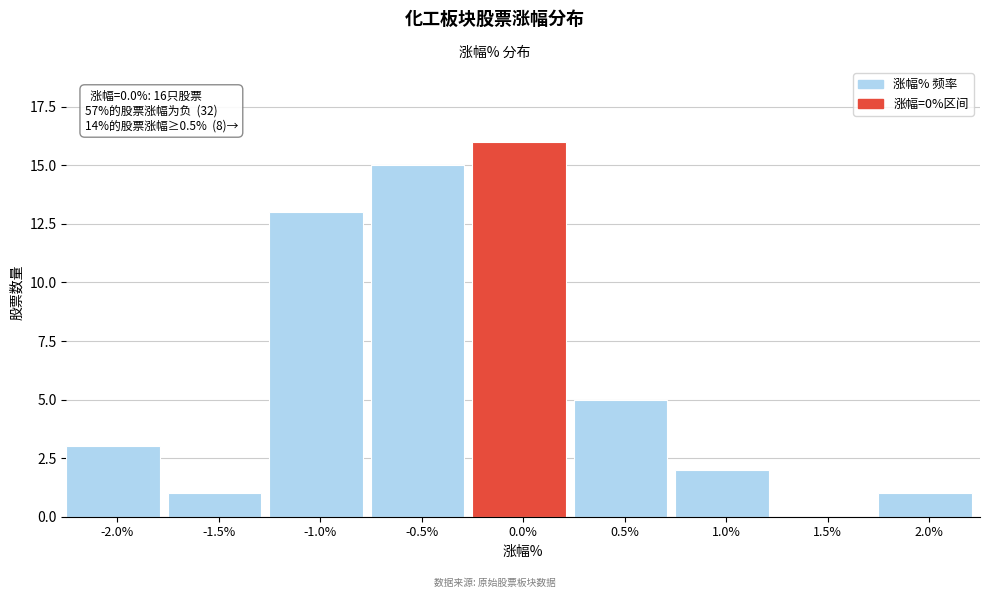

Reading right to left, extract all data points from this chart.

2.0%=1	1.5%=0	1.0%=2	0.5%=5	0.0%=16	-0.5%=15	-1.0%=13	-1.5%=1	-2.0%=3